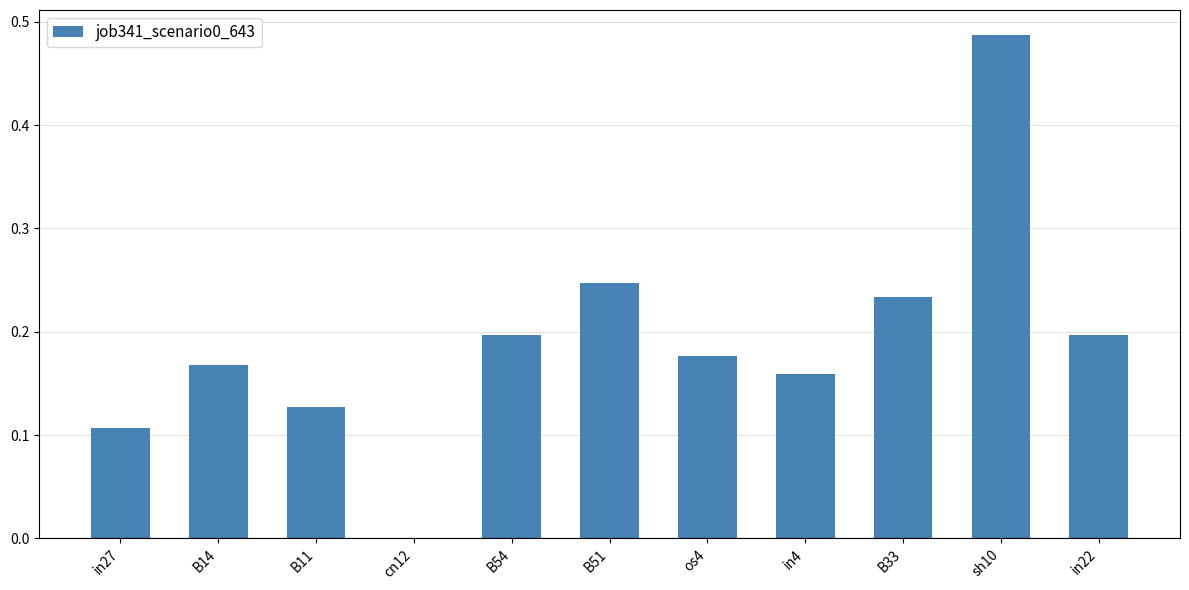

Are the bars grouped side by side (vs. stacked)?

No